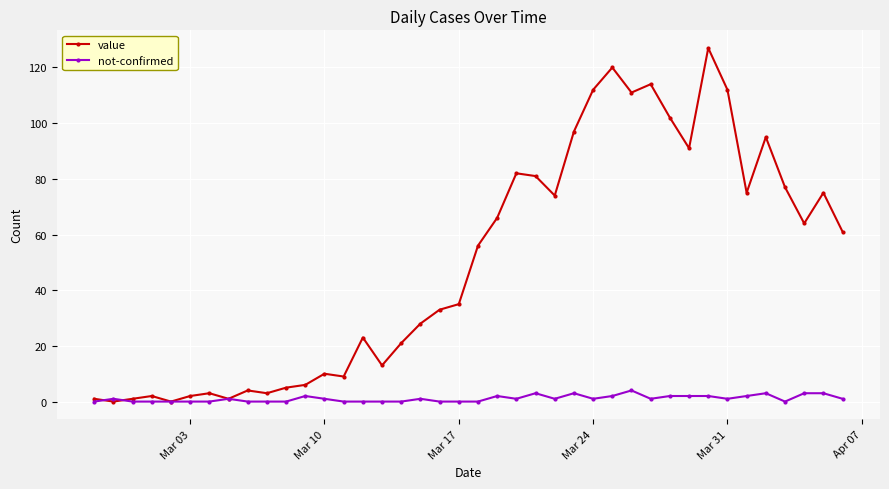

Which series has the largest total across all categories?

value